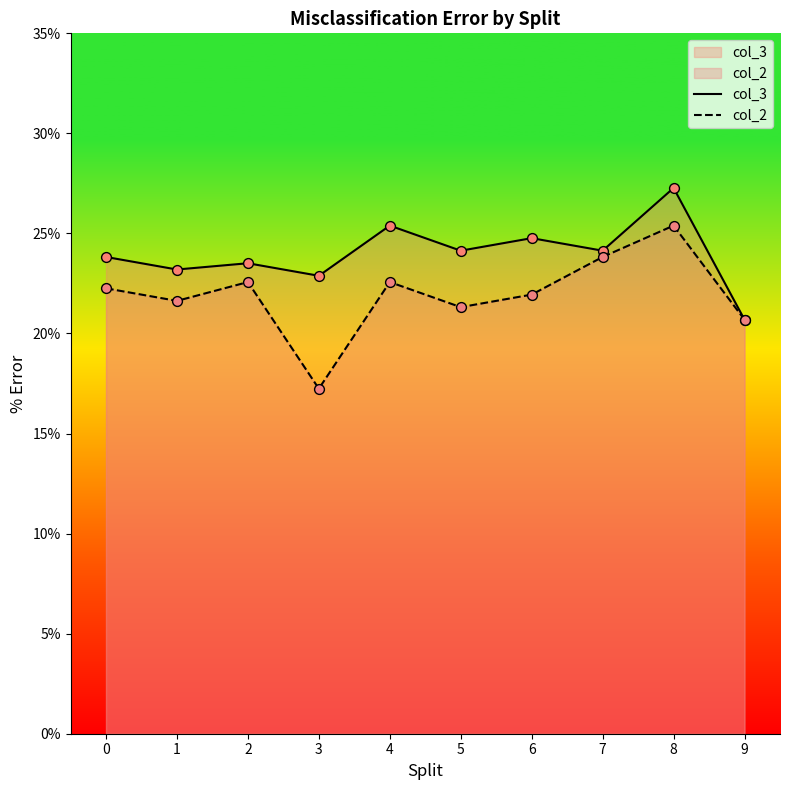

At how many categories does at least one series exceed 18?

10